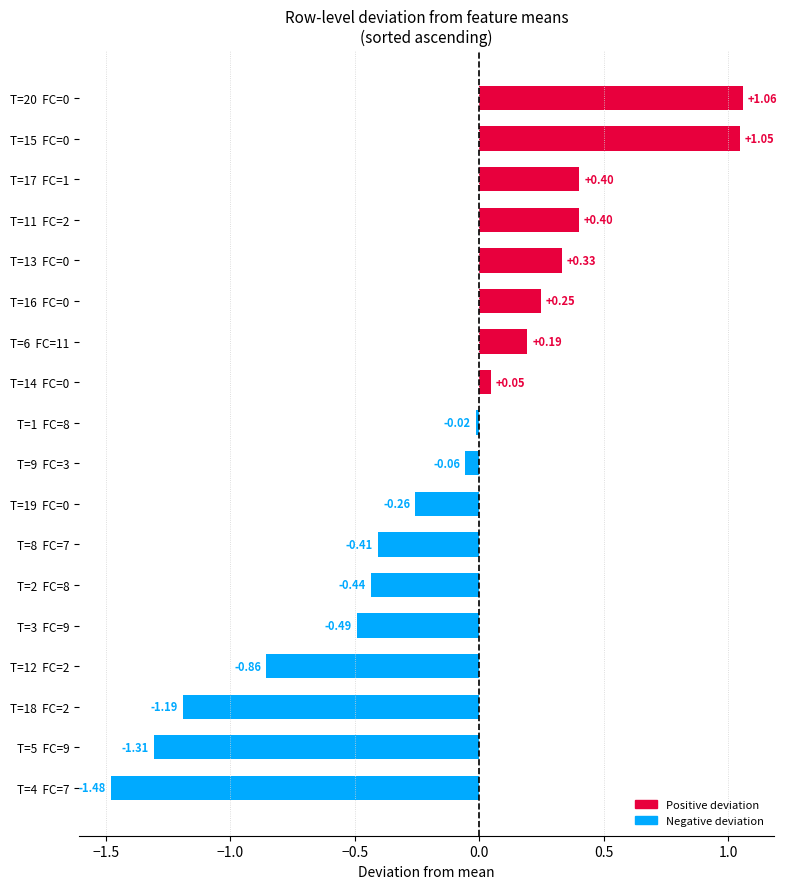

What is the change in value from T=8  FC=7 to T=19  FC=0?

+0.1